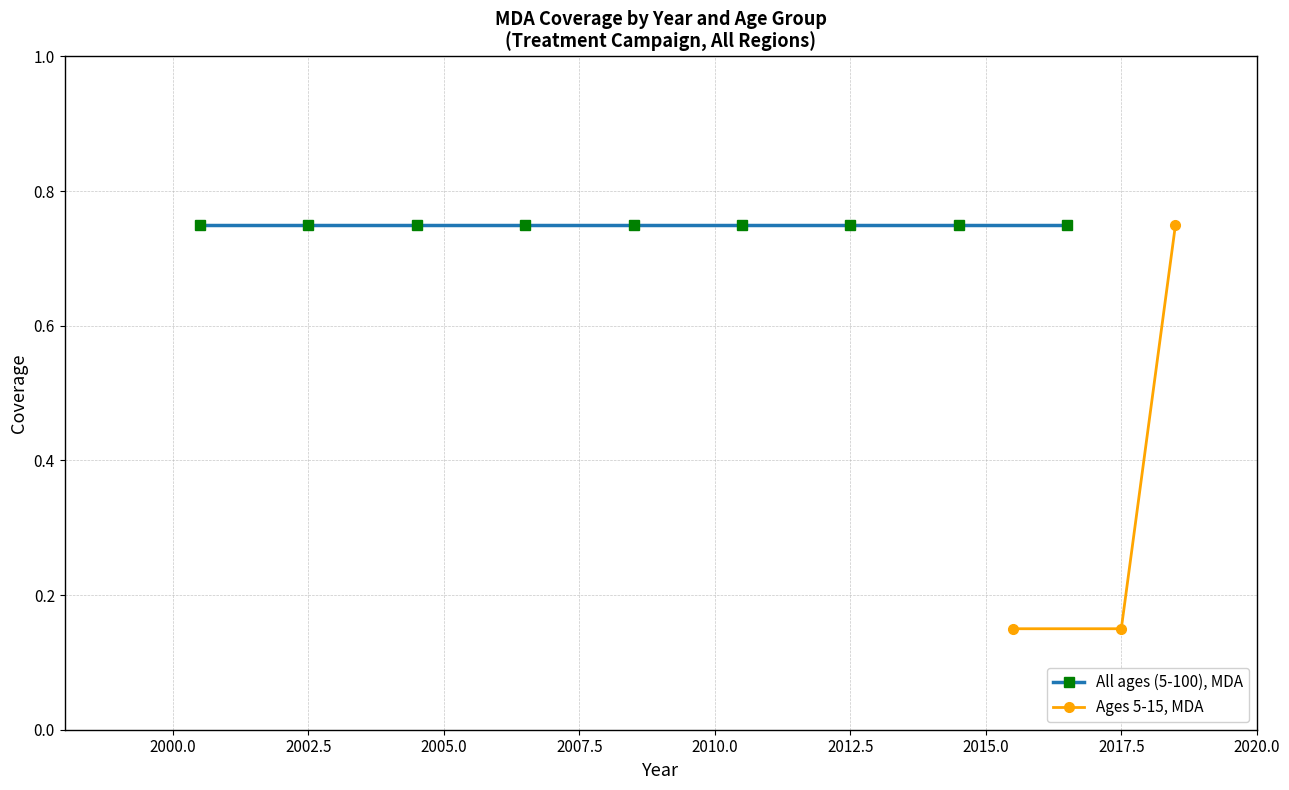

How many Ages 5-15, MDA values are between 0 and 1?

3